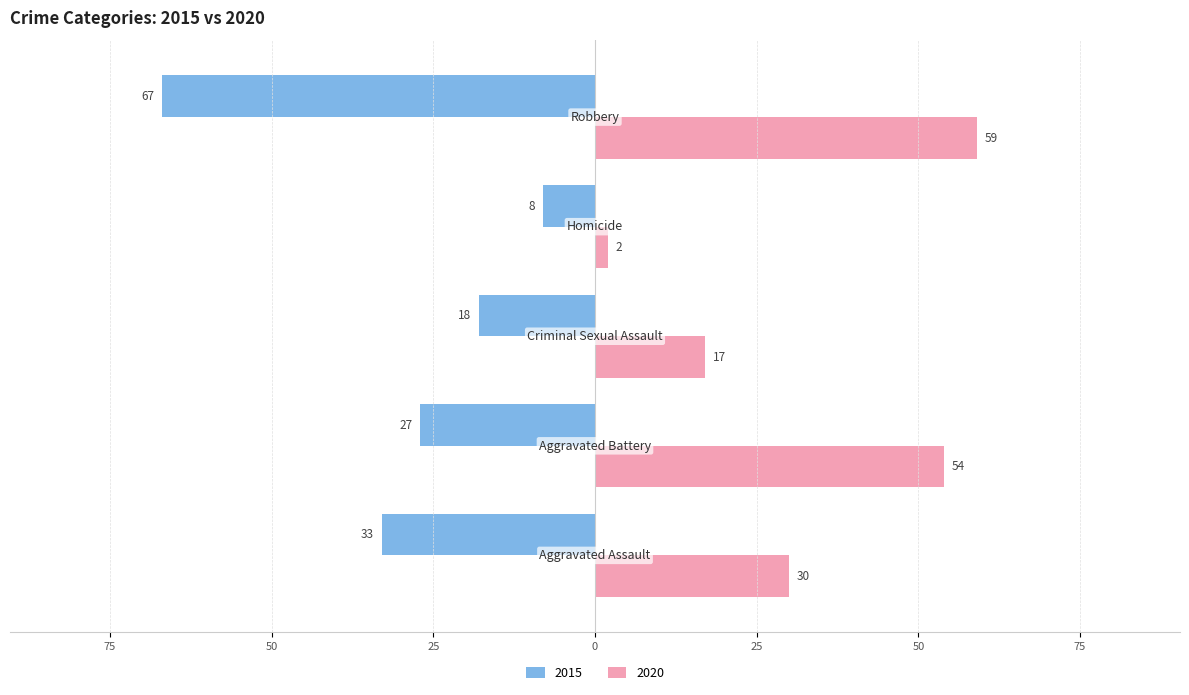

Reading left to right, extract all data points from this chart.

2015: -33	-27	-18	-8	-67
2020: 30	54	17	2	59